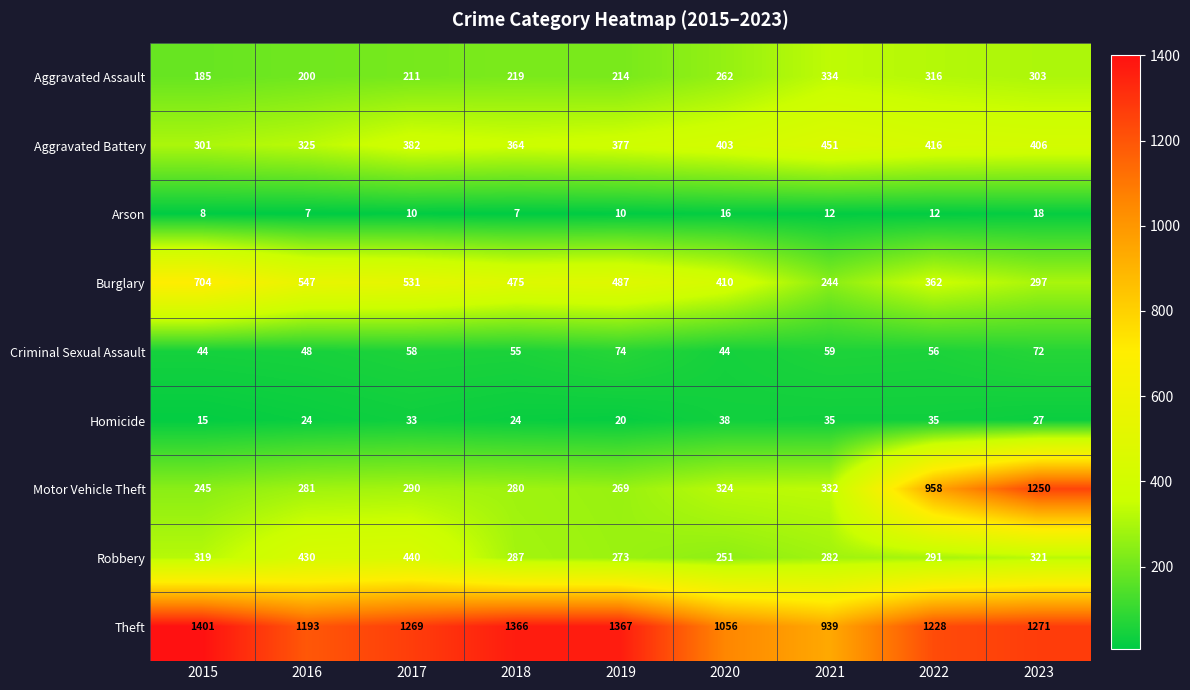

Is it true that Criminal Sexual Assault equals 59 at 2021?

True